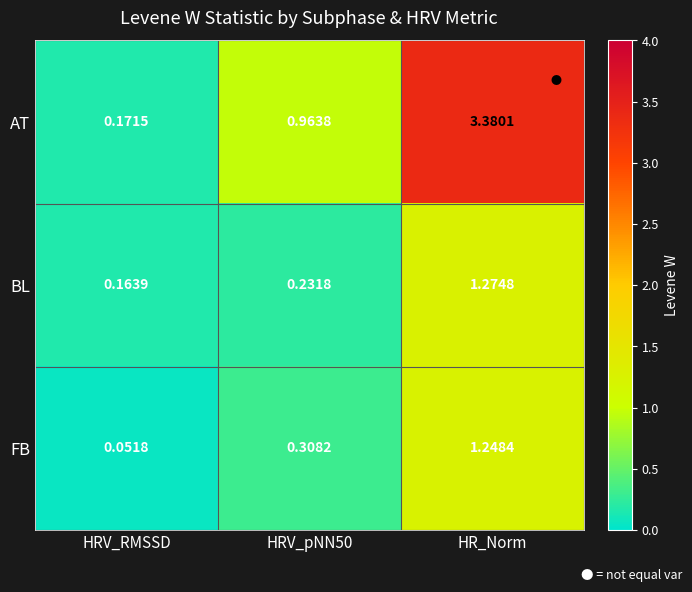

Between HRV_pNN50 and HR_Norm, which series saw the biggest shift?

AT